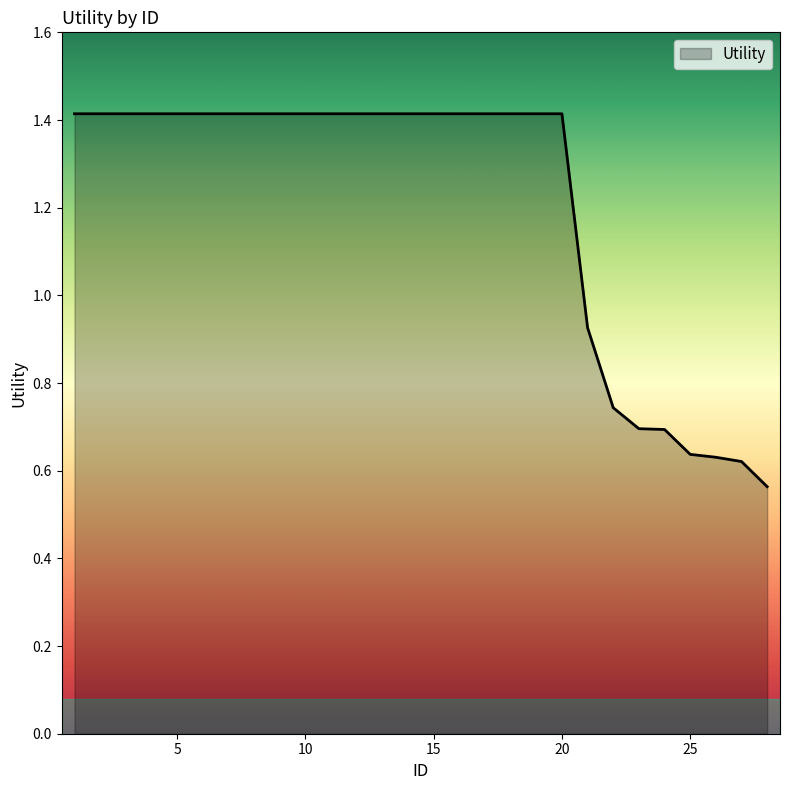

What is the maximum value shown in the chart?

1.4